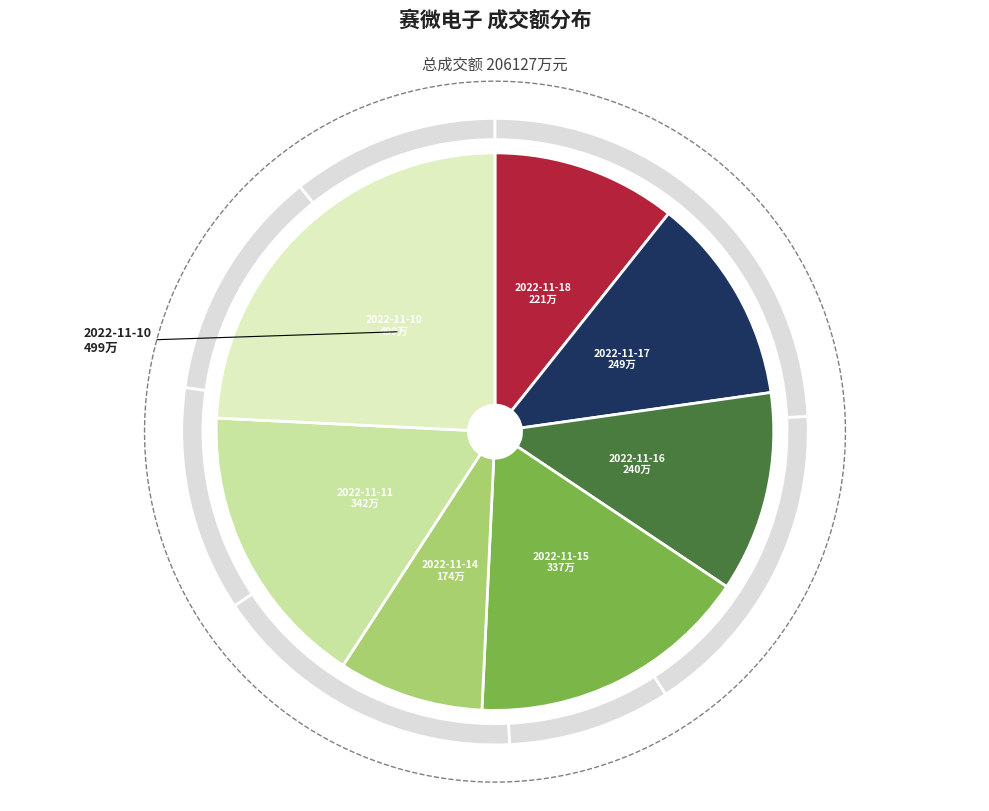

True or false: 2022-11-17 accounts for 1% of the total.

False